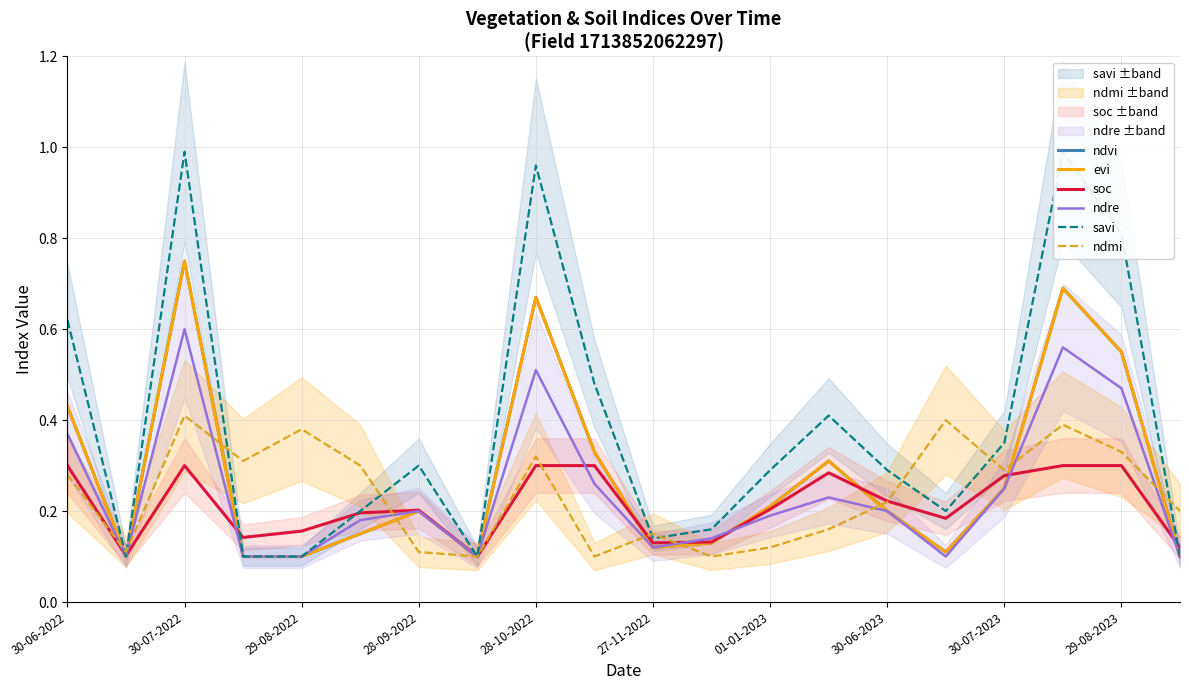

Rank the series at 17 from lowest to highest value.

soc, ndmi, ndre, ndvi, evi, savi